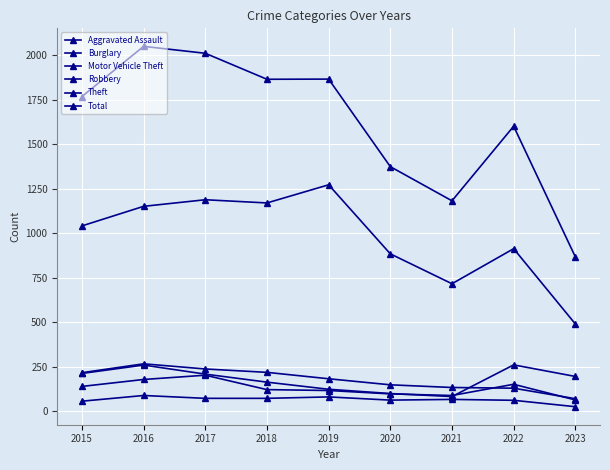

What is the value of the Burglary point at the 6th from the left?

148